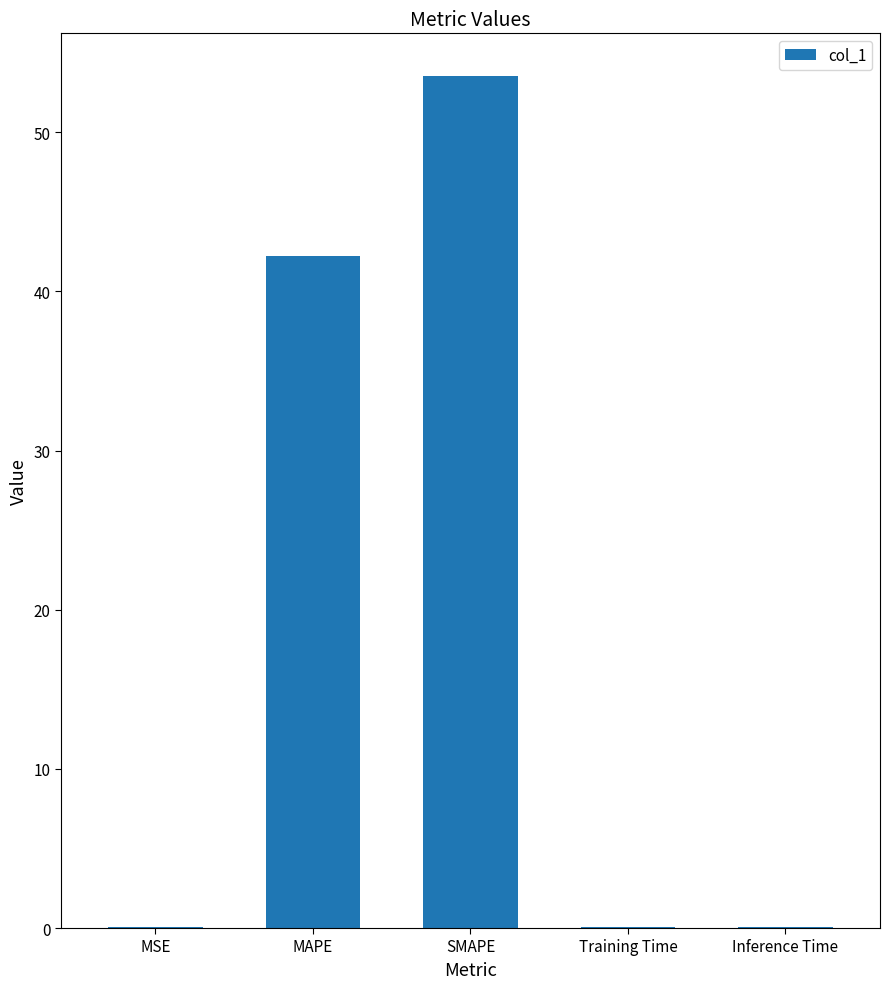

At which label is the value closest to 26?

MAPE